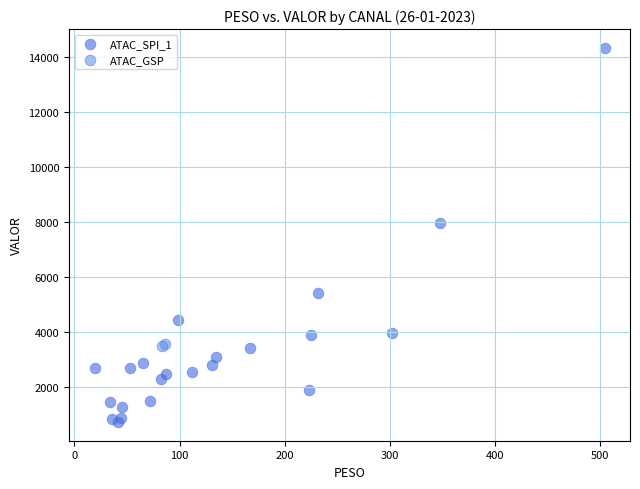

What are all the series names shown in the legend?

ATAC_SPI_1, ATAC_GSP